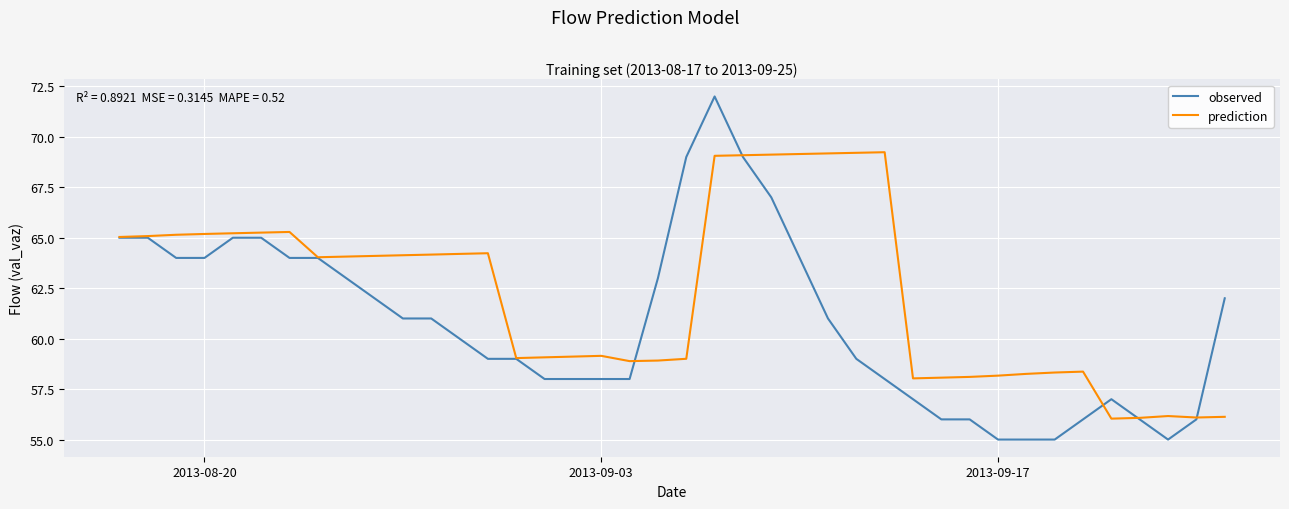

Count the number of categories in the chart.

40